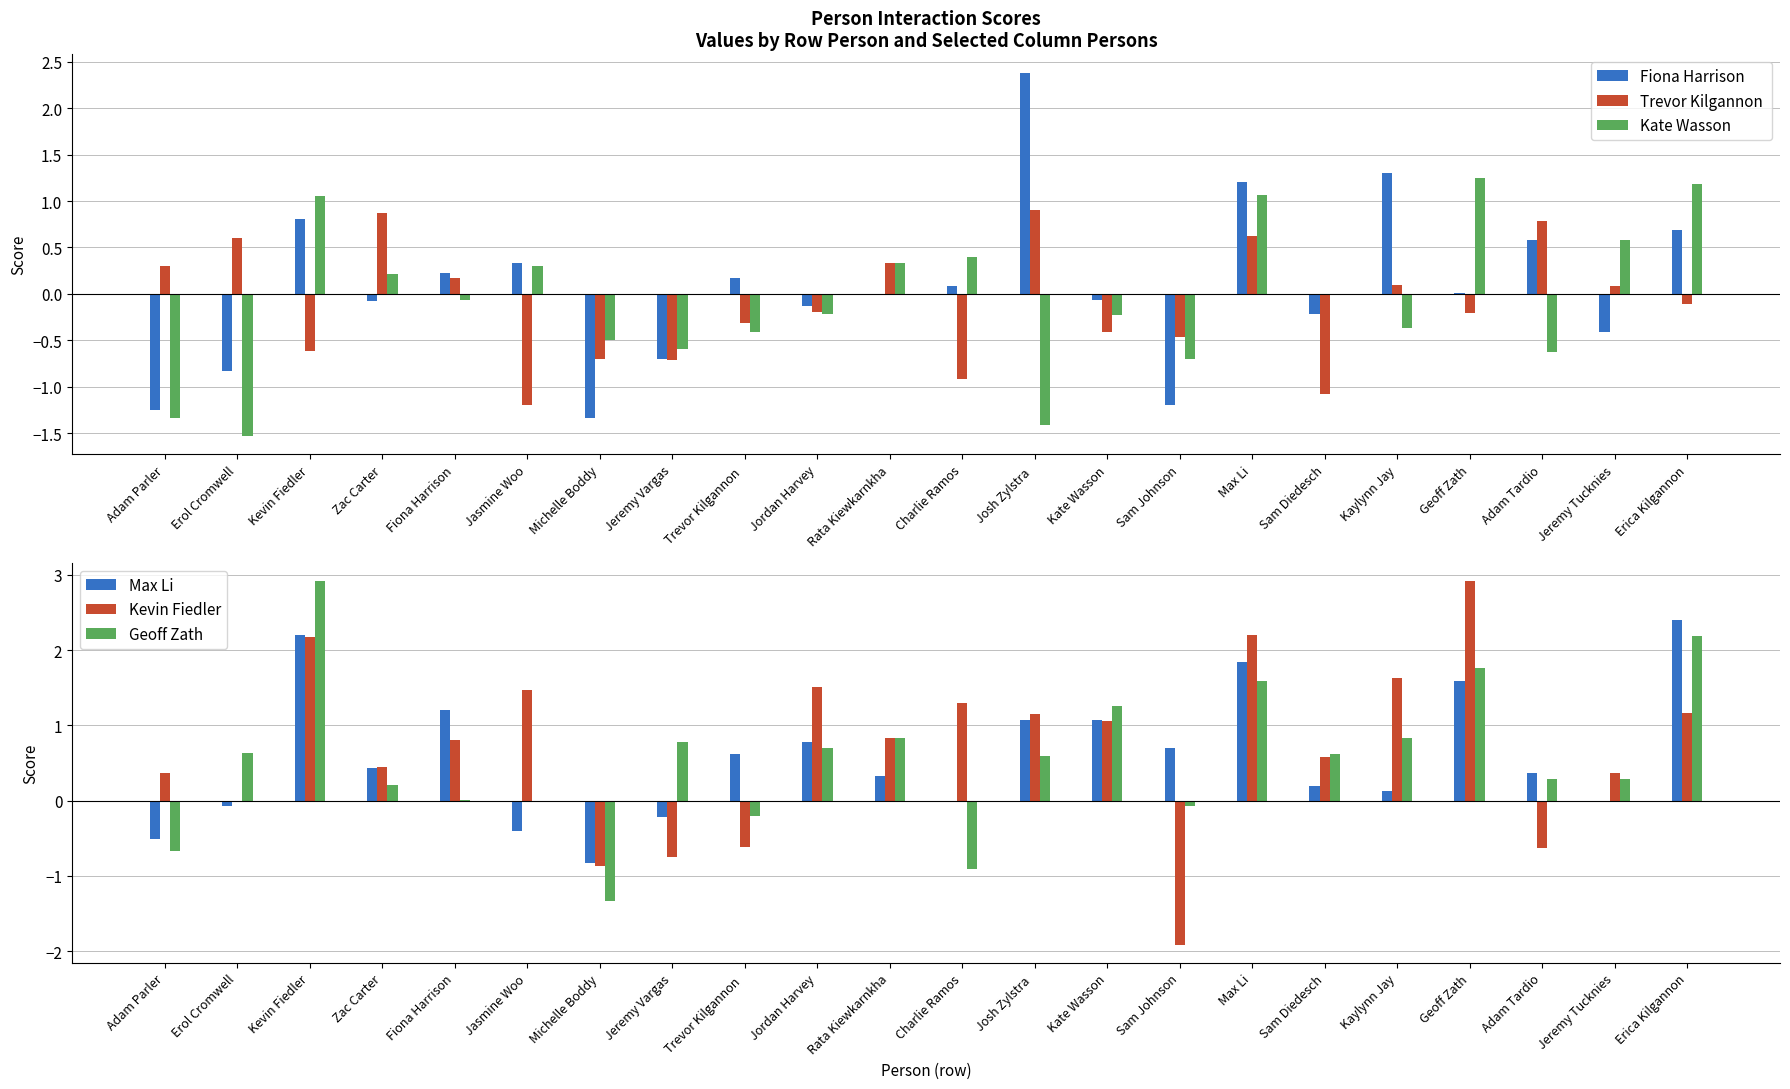

At which label does Kate Wasson reach its peak?

Geoff Zath